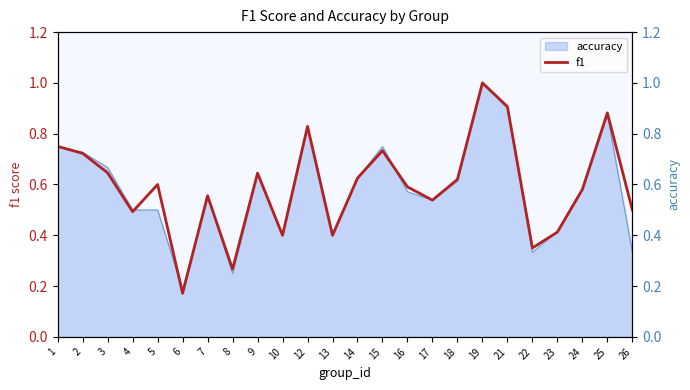

What is the minimum value shown in the chart?

0.2